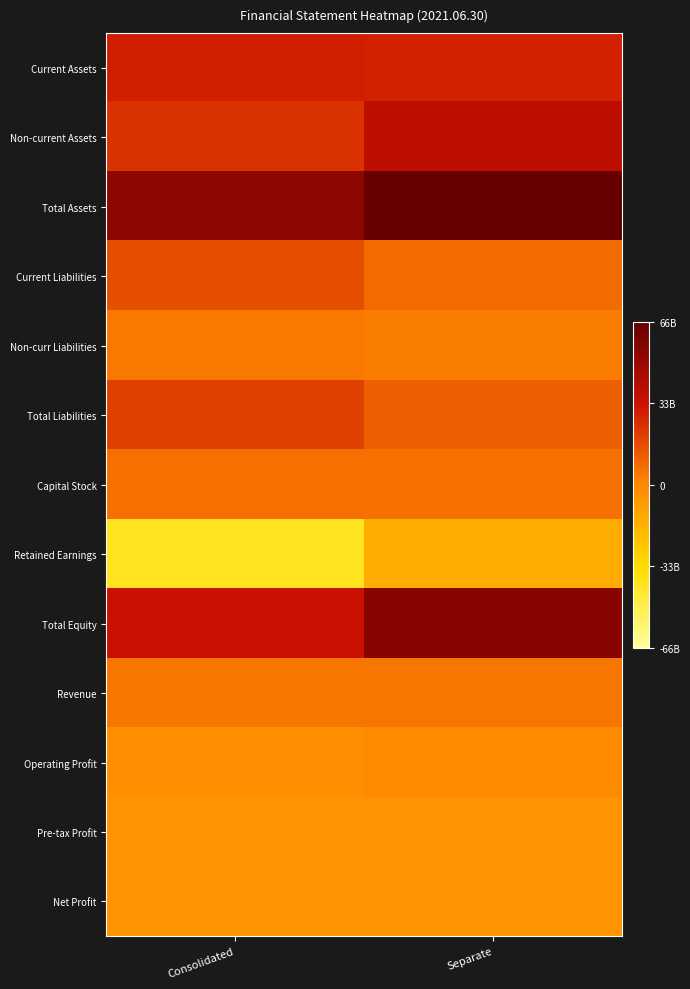

At which category does the chart reach its minimum across all series?

Consolidated